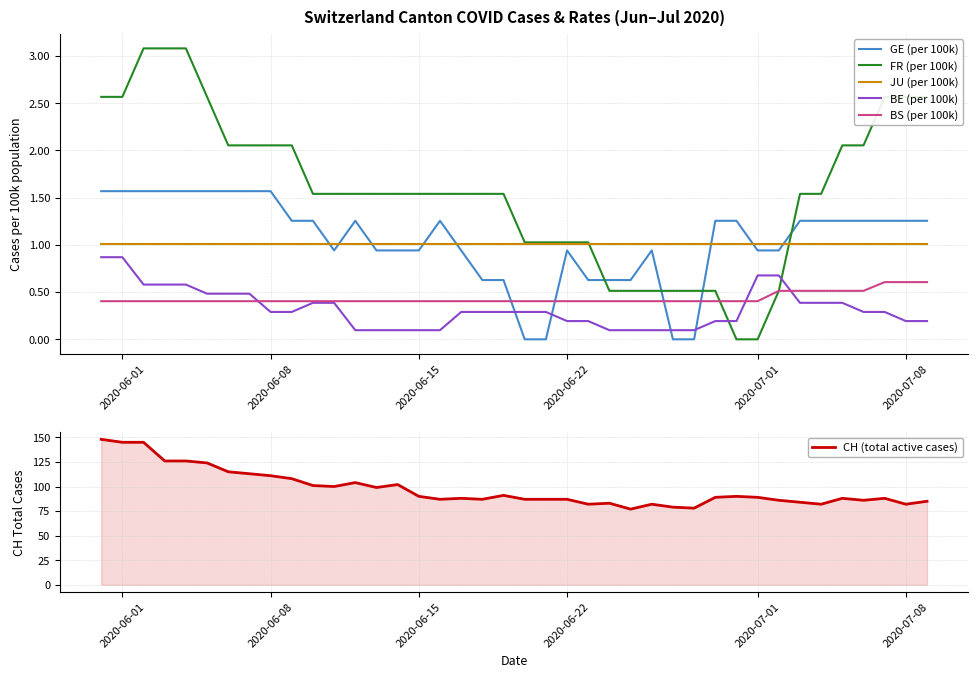

Is it true that BS (per 100k) equals 0.4 at 2020-06-01?

True